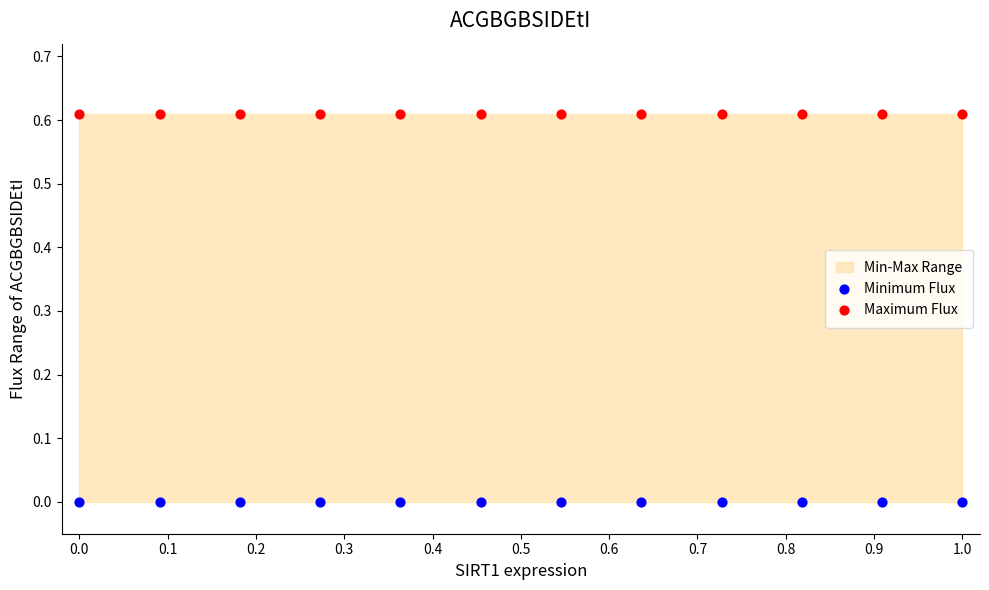

Which series reaches the minimum Y coordinate?

Minimum Flux